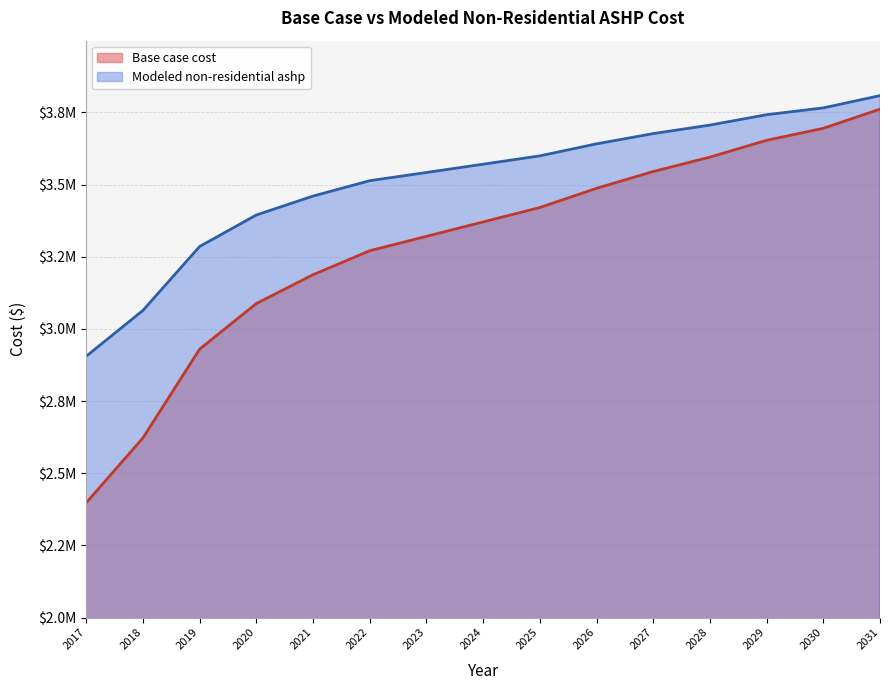

How many data points does each series have?

15